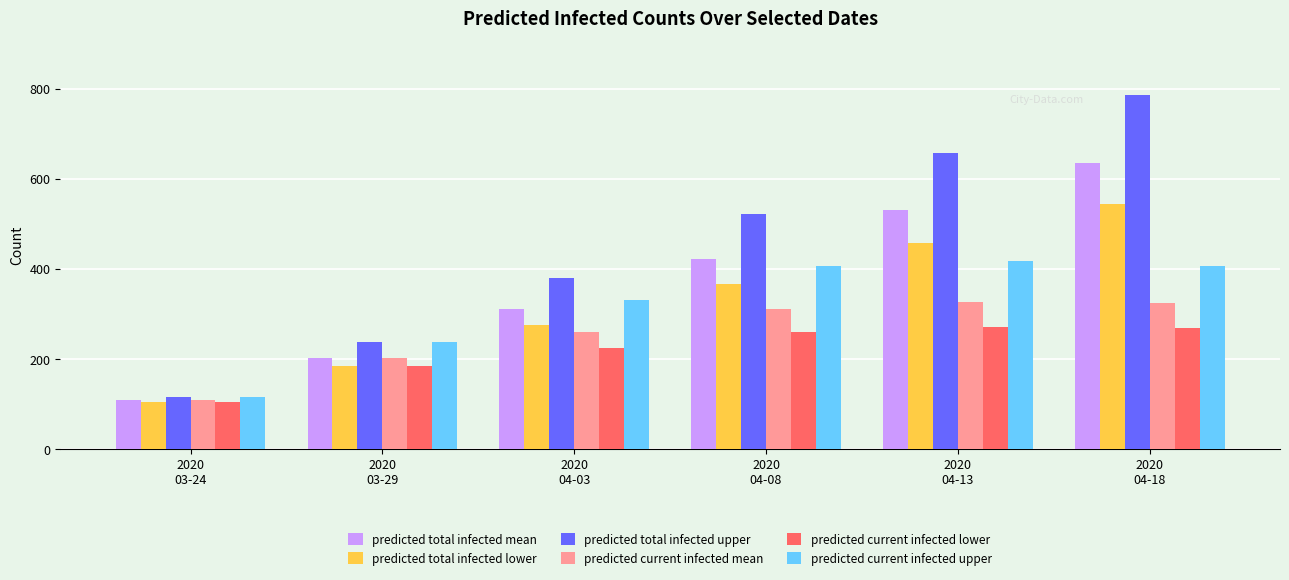

What is the average value of the predicted current infected mean series?

256